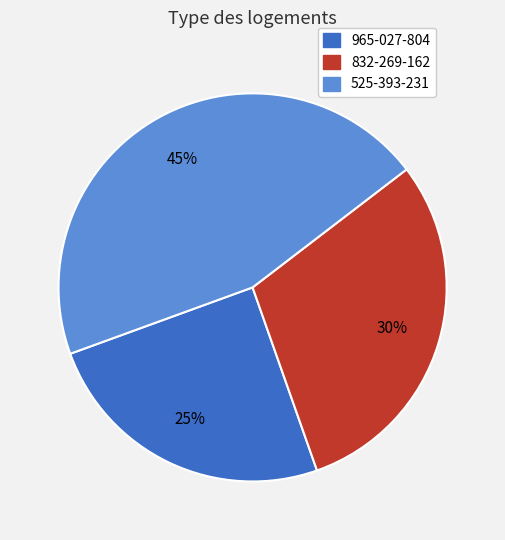

Count the number of slices in the pie.

3